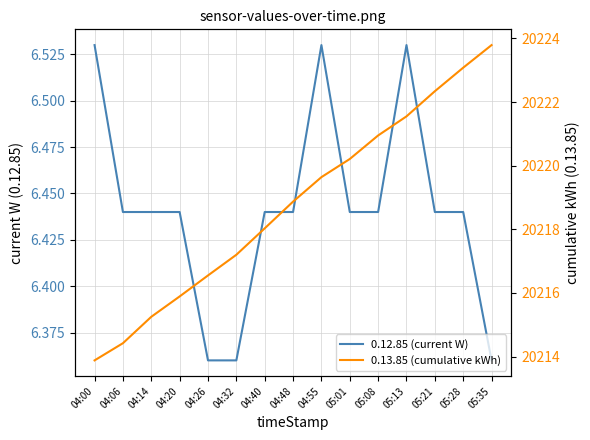

What is the sum of all 0.13.85 (cumulative kWh) values?

303281.7